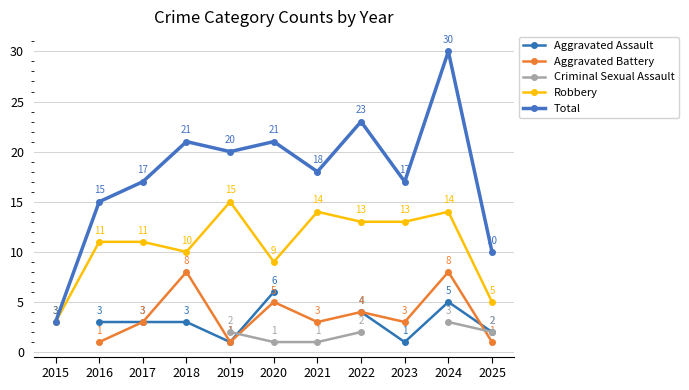

What is the value of the Robbery point at the 9th from the left?

13